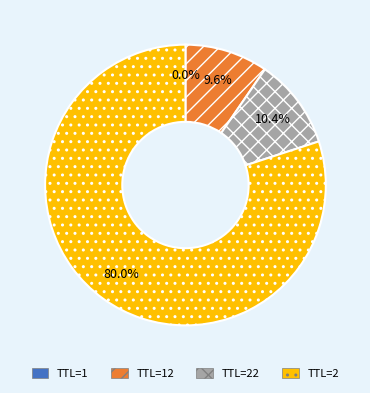

What percentage do TTL=2 and TTL=22 together represent?

90.4%